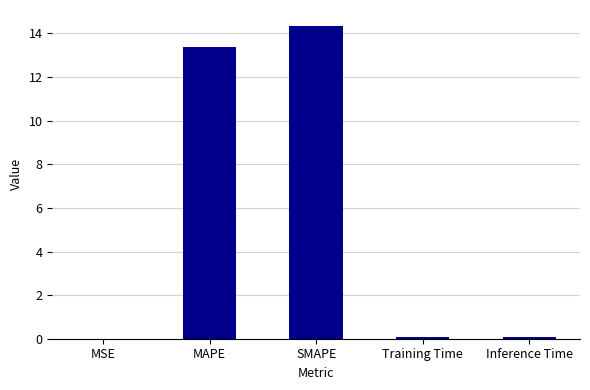

Are the bars horizontal?

No